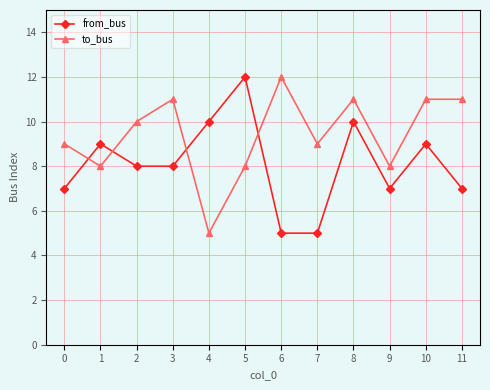

What is the sum of the to_bus values at 0 and 6?

21